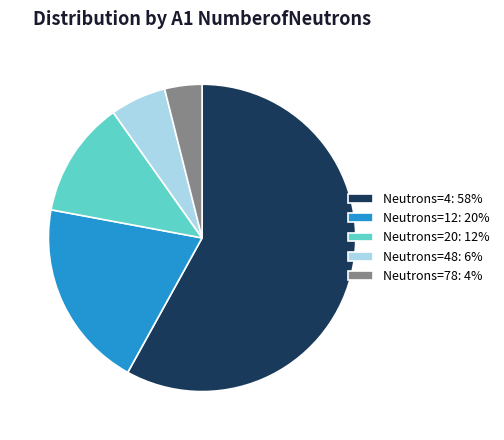

Is there a majority slice in this chart?

Yes